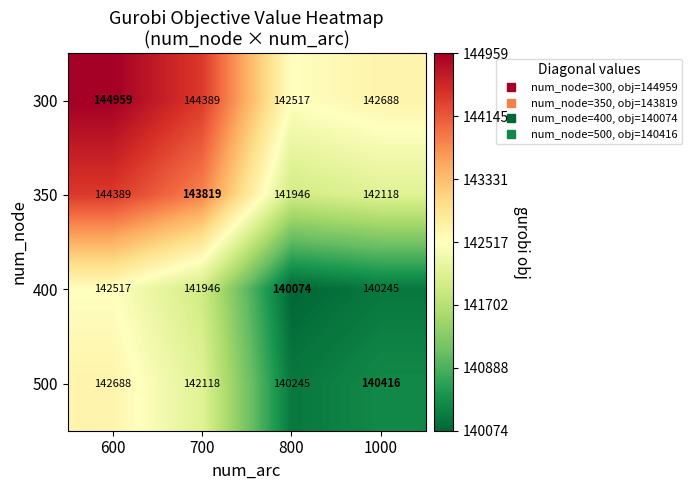

What is the total value across all series at 600?

574553